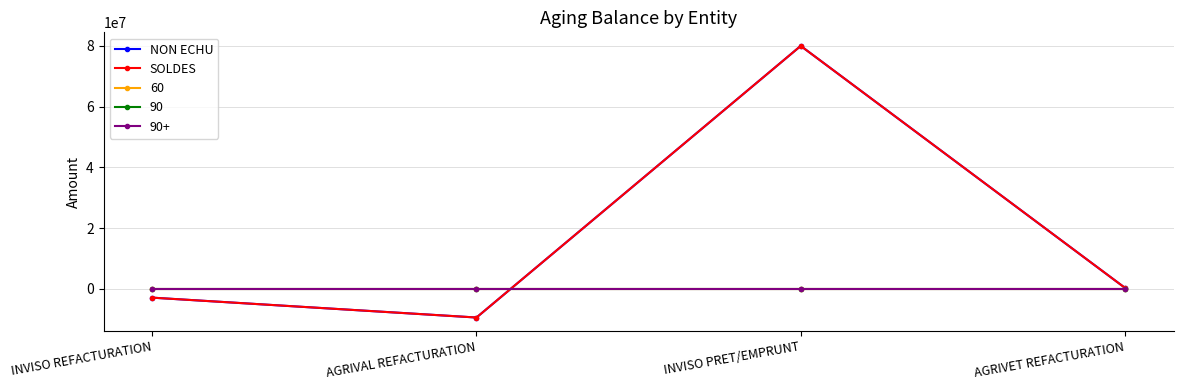

Is this an area chart (filled region under the line)?

No